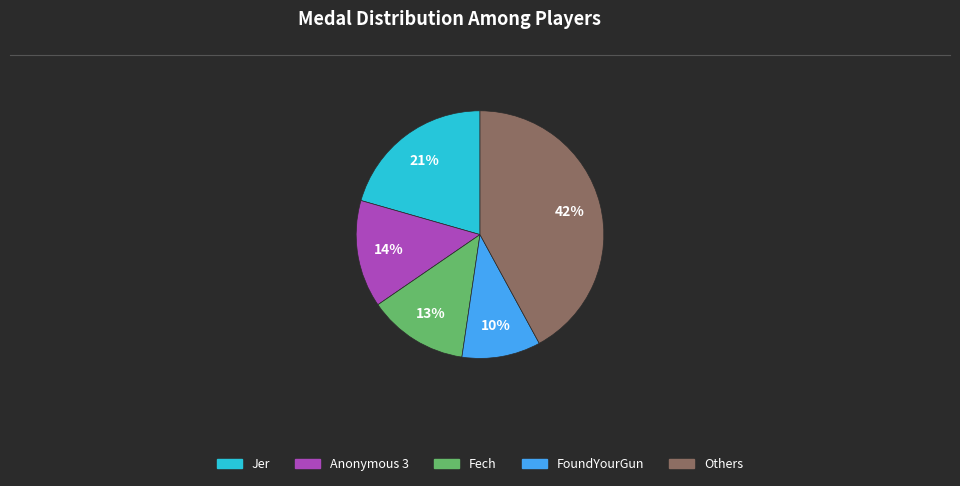

How many segments does this pie chart have?

5